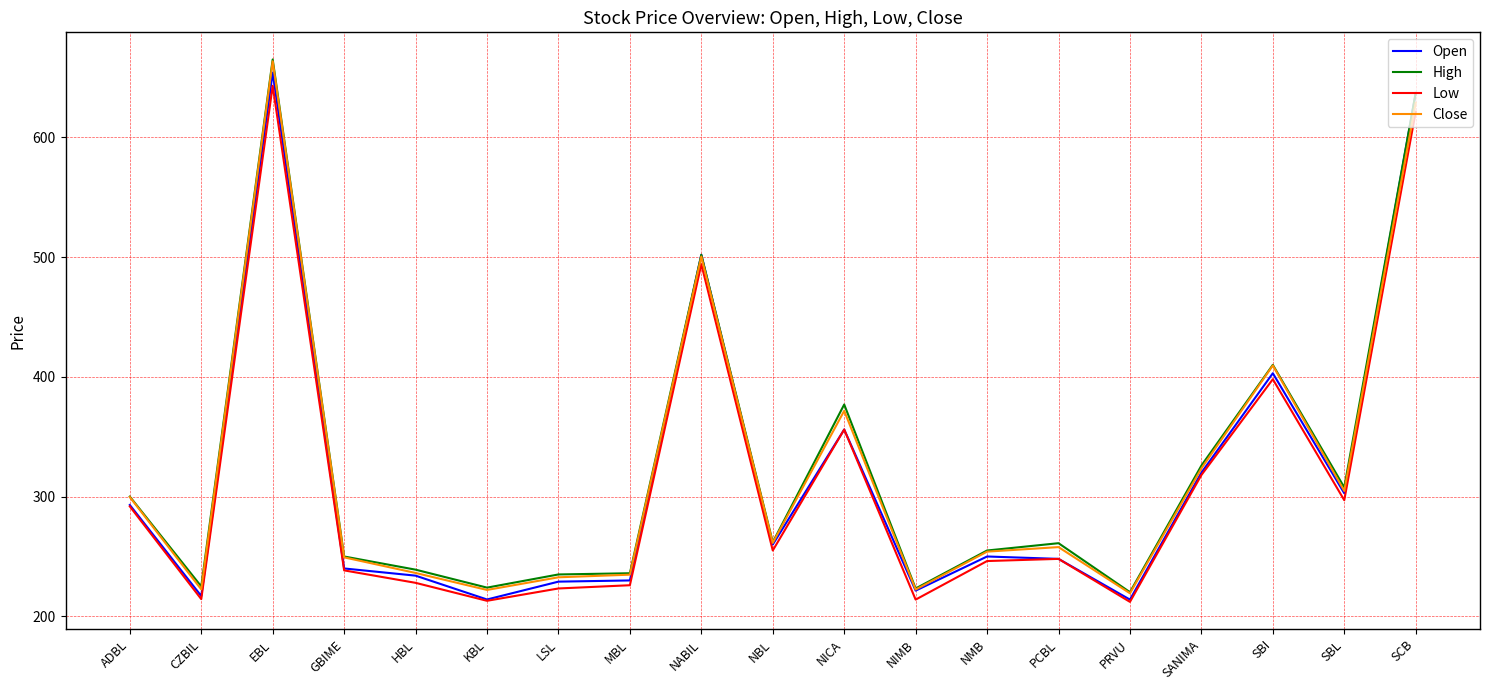

After their last crossing, which series has the higher values: Close or Open?

Open